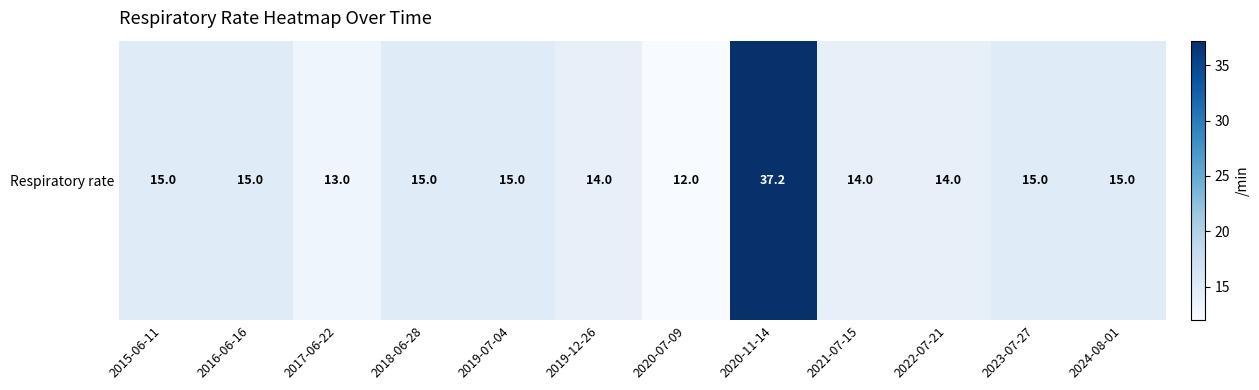

True or false: the data shows 14.0 at 2022-07-21.

True